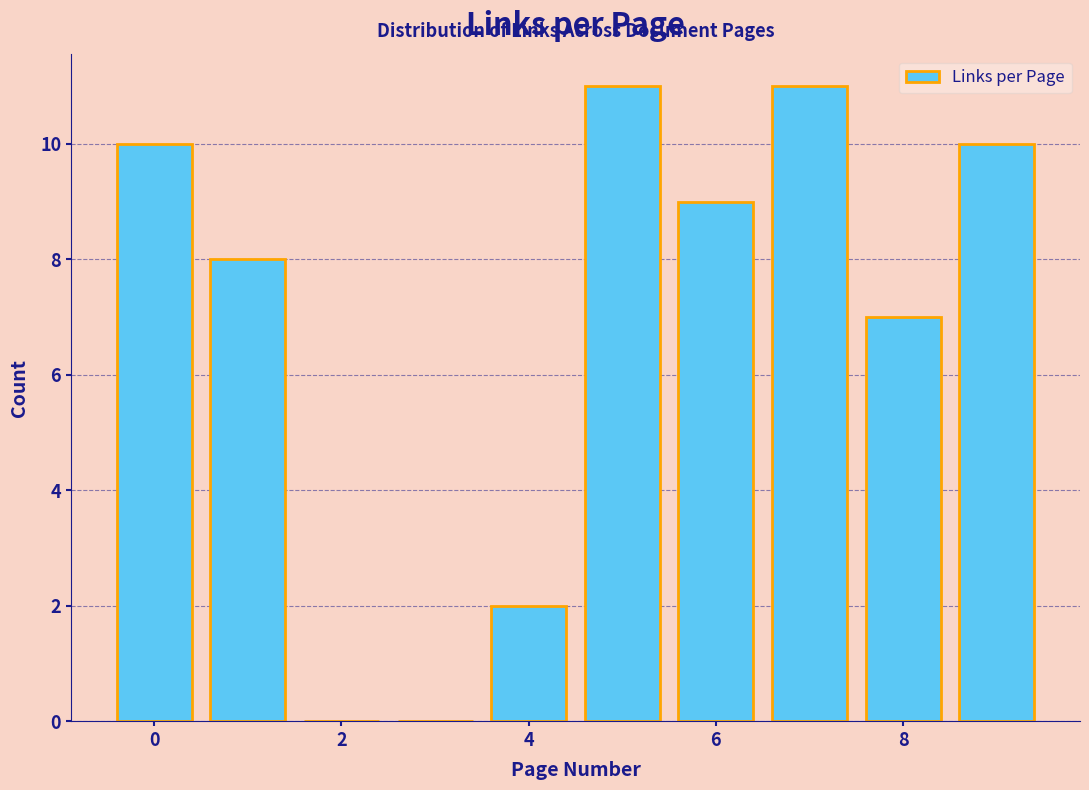

Reading left to right, transcribe this chart: for each bar, give the range it covers on the x-axis and its height. Neither the bar edges nor the heights are printed on the chart, so give them approximately, as read against the axes.

-0.5 to 0.5: 10
0.5 to 1.5: 8
1.5 to 2.5: 0
2.5 to 3.5: 0
3.5 to 4.5: 2
4.5 to 5.5: 11
5.5 to 6.5: 9
6.5 to 7.5: 11
7.5 to 8.5: 7
8.5 to 9.5: 10